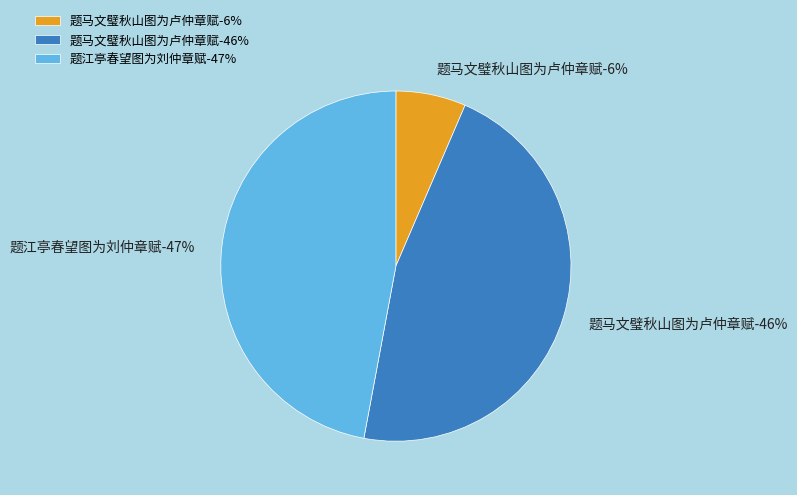

How many segments does this pie chart have?

3